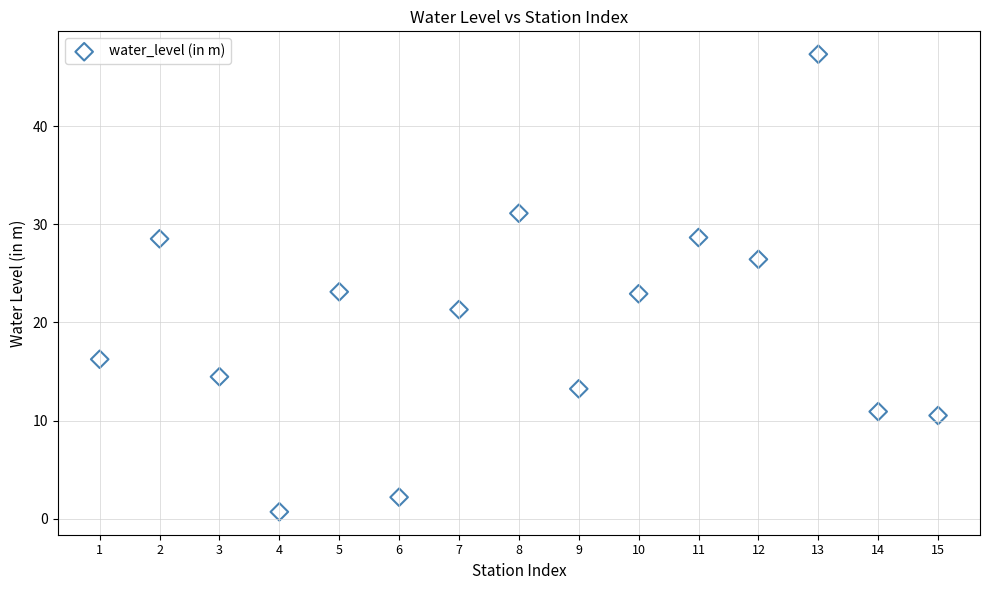

What is the range of X values (max minus min)?

14.0